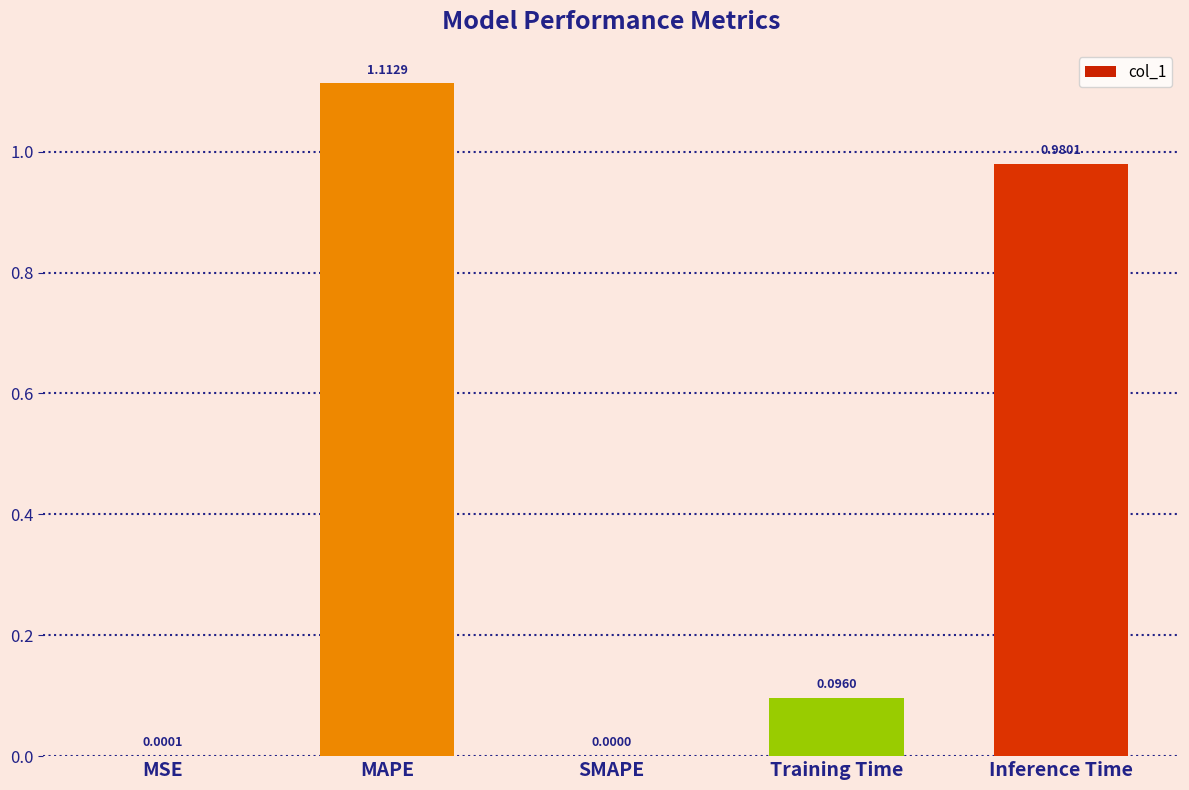

Which has a higher value, Inference Time or SMAPE?

Inference Time